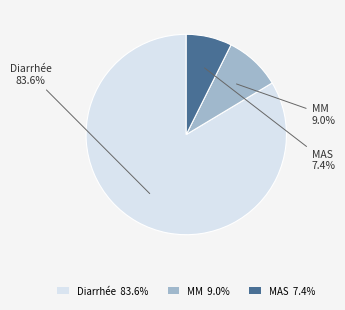

What percentage is the MM slice, to the nearest percent?

9%